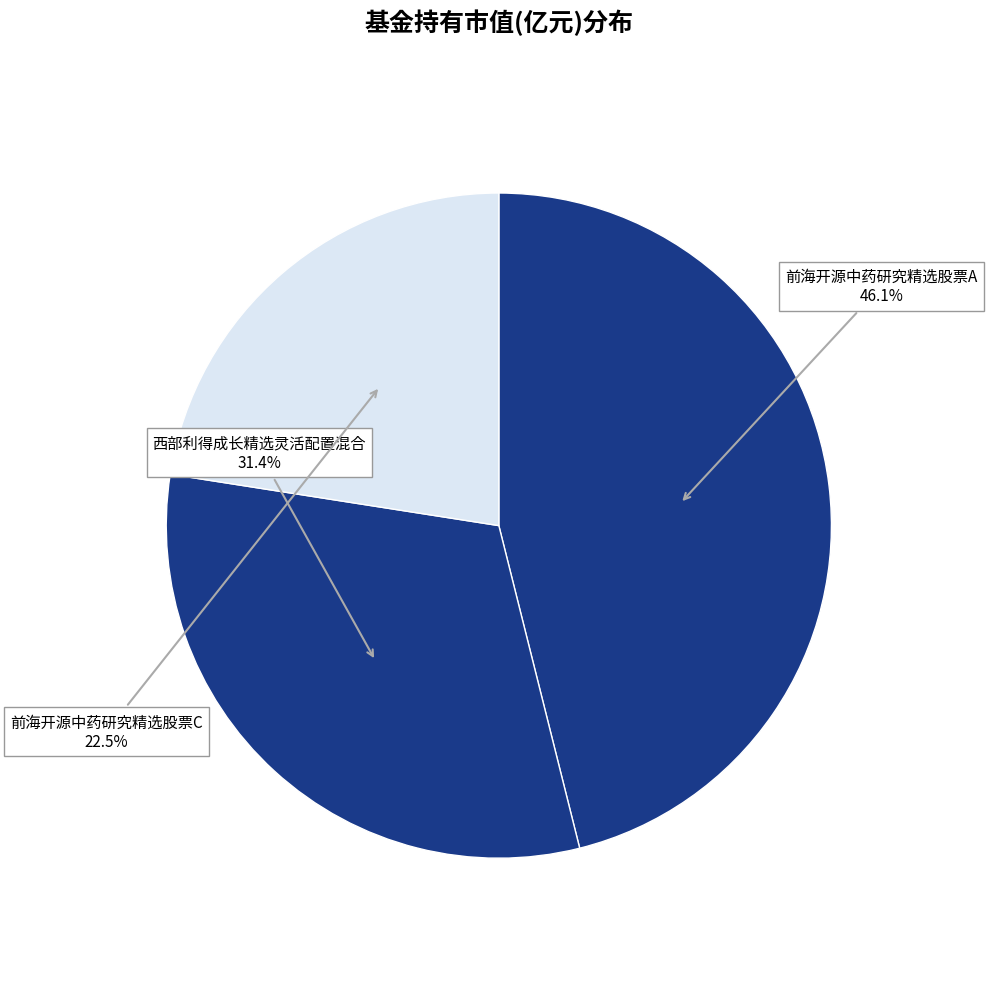

Do 前海开源中药研究精选股票C and 西部利得成长精选灵活配置混合 together represent more than half of the pie?

Yes